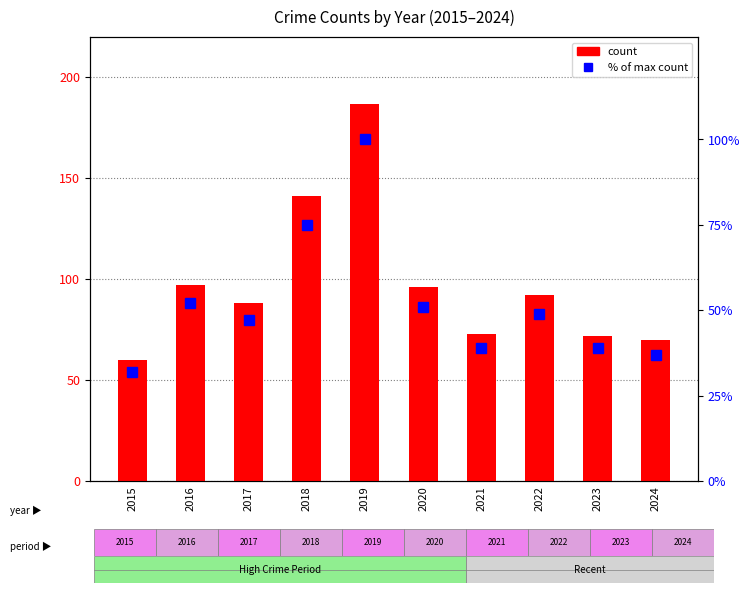

Reading left to right, what are all the values shown in this chart?

Total count: 60	97	88	141	187	96	73	92	72	70
% of max: 32	52	47	75	100	51	39	49	39	37